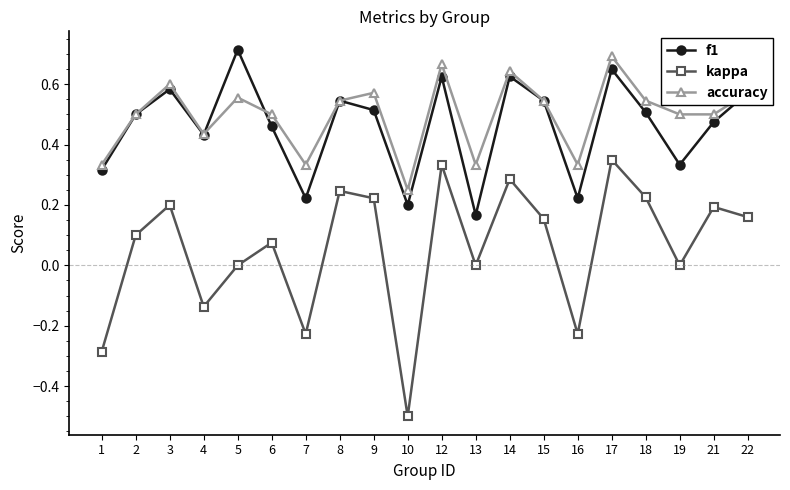

Where does the kappa series first go above 0?

2